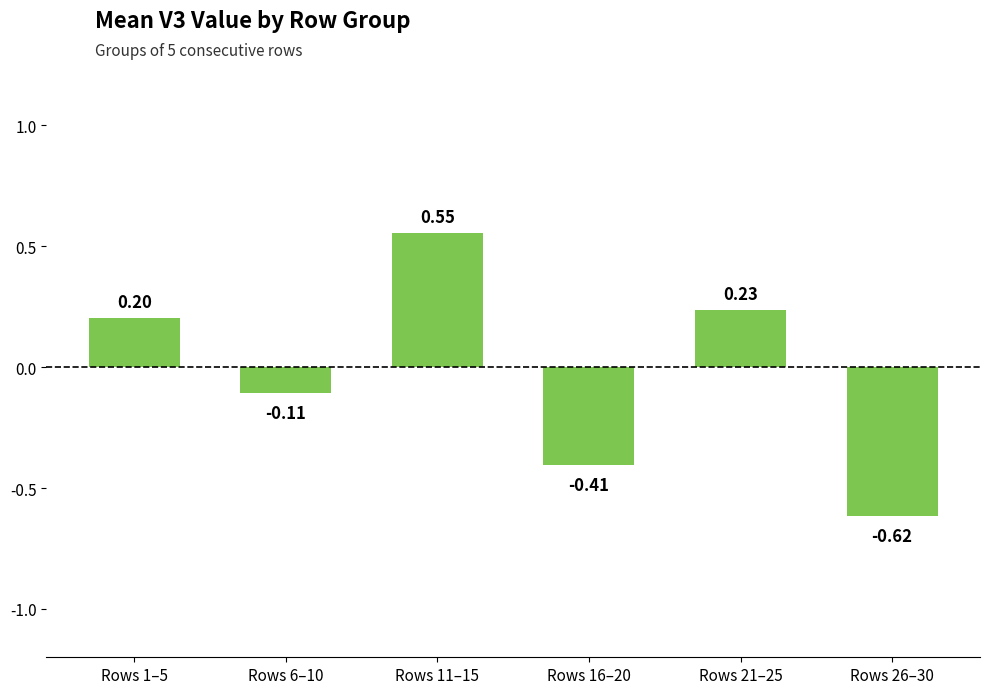

How many data points are less than 0?

3